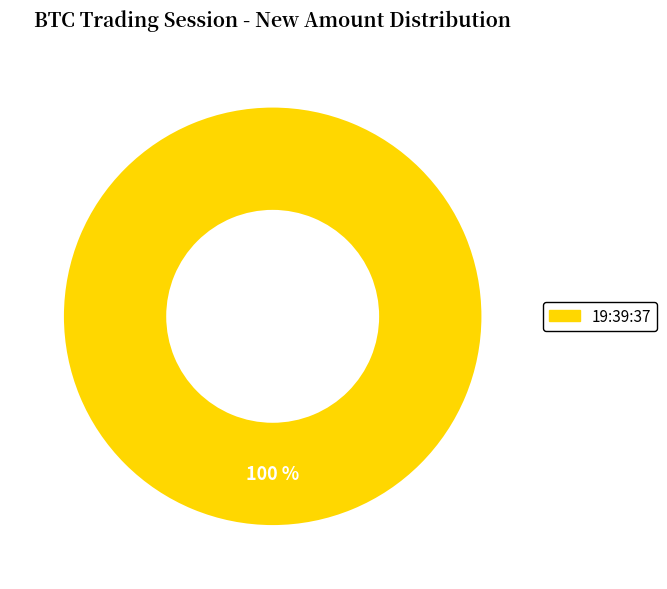

How many slices are in this pie chart?

1